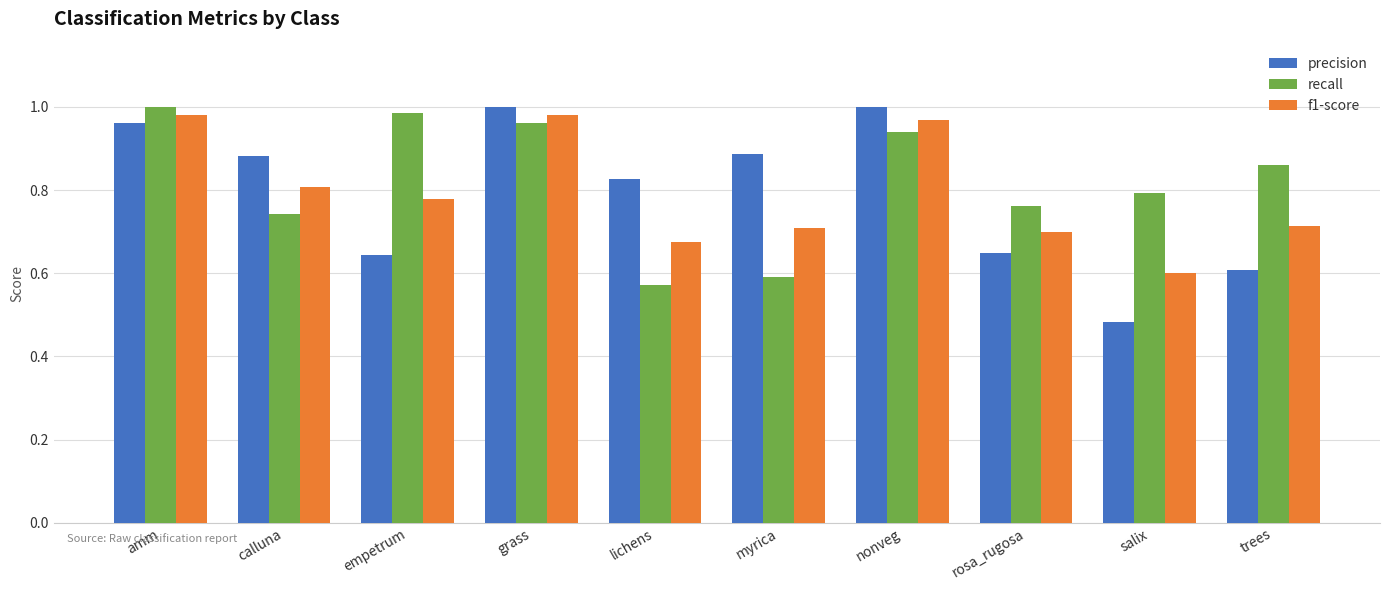

What is the total value across all series at nonveg?

2.9